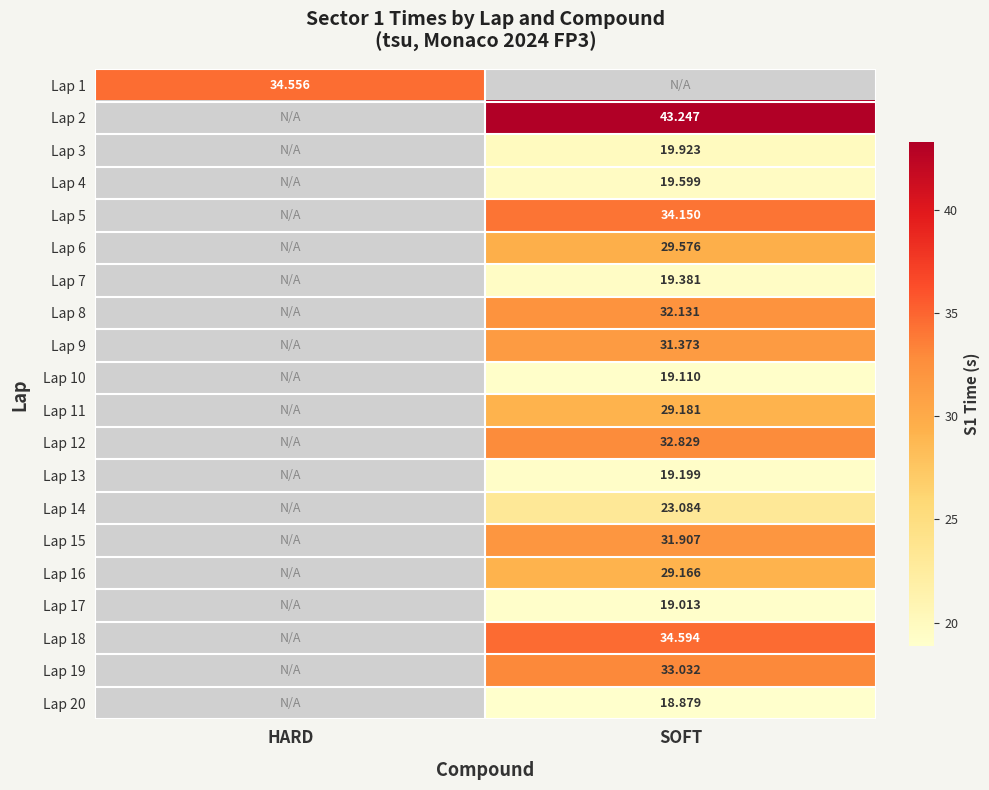

Rank the categories by Lap 13 value from lowest to highest.

HARD, SOFT